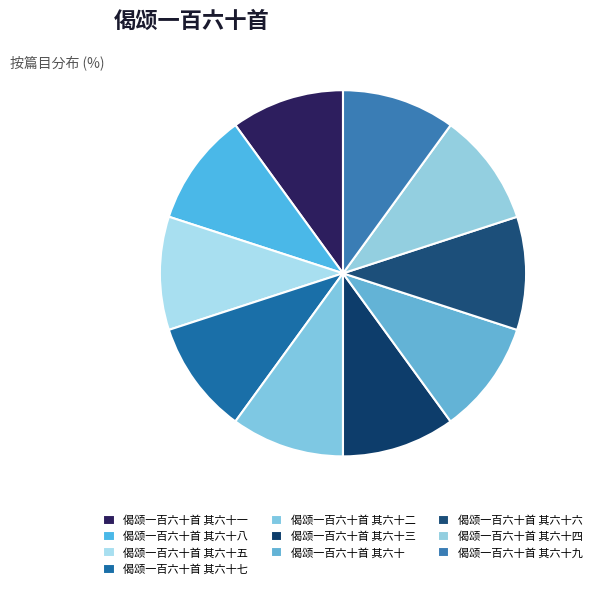

Which slice is the largest?

偈颂一百六十首 其六十四